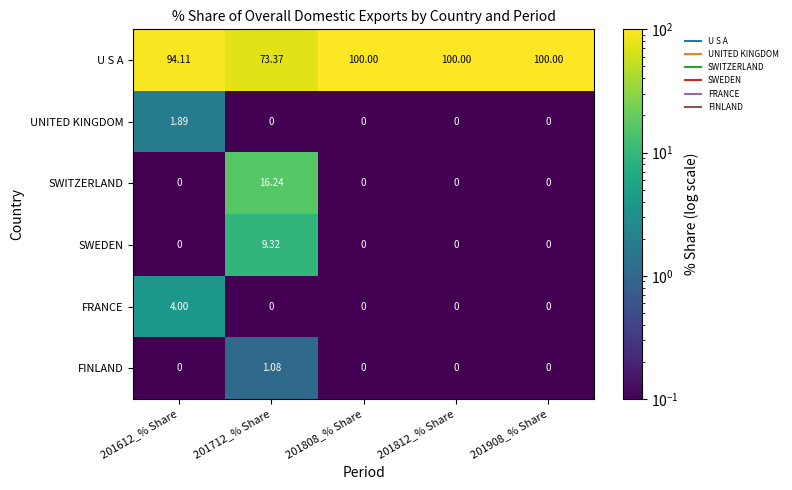

At how many categories does at least one series exceed 37?

5